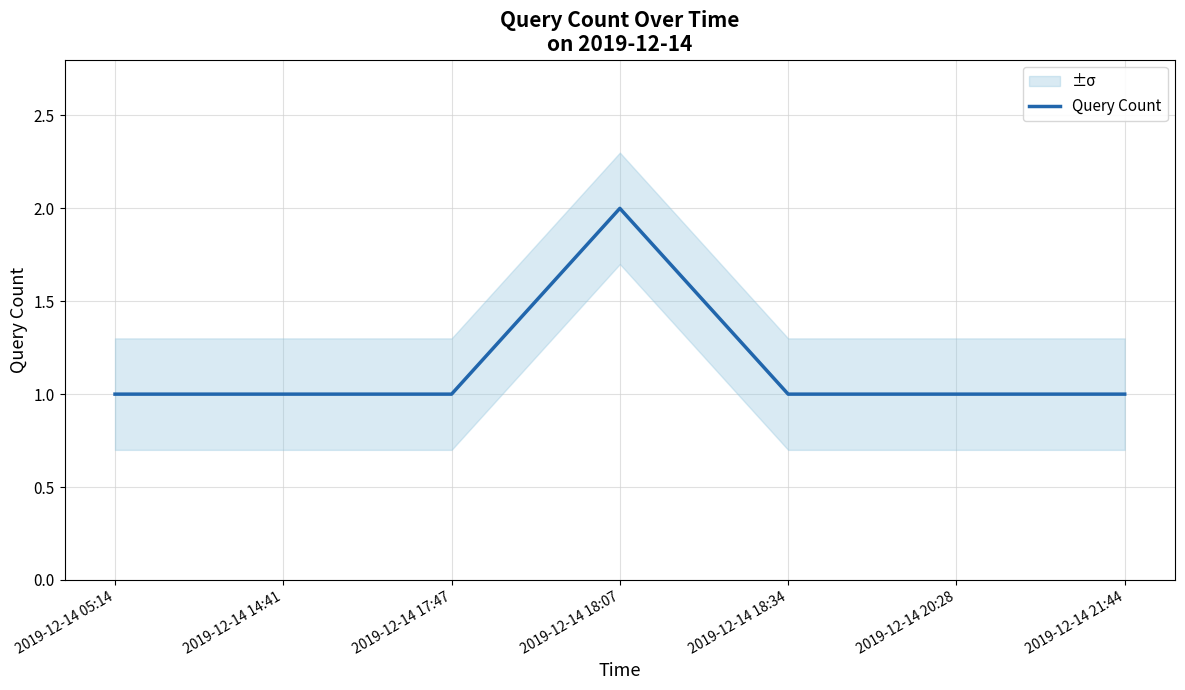

What position from the left is 2019-12-14 21:44?

7